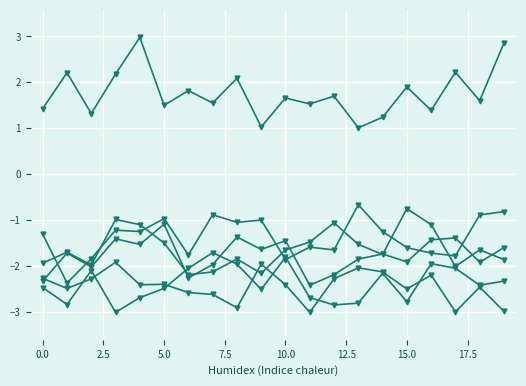

Reading left to right, transcribe all the data shown in this chart.

col_19: 1.4	2.2	1.3	2.2	3.0	1.5	1.8	1.6	2.1	1.0	1.7	1.5	1.7	1.0	1.2	1.9	1.4	2.2	1.6	2.9
col_20: -1.3	-2.4	-1.8	-1.2	-1.2	-1.0	-1.8	-0.9	-1.1	-1.0	-1.9	-1.6	-1.6	-0.7	-1.2	-1.6	-1.7	-1.8	-0.9	-0.8
col_21: -2.3	-2.5	-2.3	-1.9	-2.4	-2.4	-2.6	-2.6	-2.9	-2.0	-2.4	-3.0	-2.3	-2.0	-2.1	-2.5	-2.2	-3.0	-2.5	-3.0
col_22: -2.5	-2.8	-2.1	-3.0	-2.7	-2.5	-2.0	-1.7	-2.0	-2.5	-1.8	-2.7	-2.9	-2.8	-2.2	-2.8	-1.9	-2.0	-2.4	-2.3
col_23: -2.3	-1.7	-2.0	-1.4	-1.5	-1.1	-2.3	-2.0	-1.4	-1.6	-1.4	-2.4	-2.2	-1.8	-1.7	-1.9	-1.4	-1.4	-1.9	-1.6
col_24: -1.9	-1.7	-2.0	-1.0	-1.1	-1.5	-2.2	-2.1	-1.8	-2.2	-1.6	-1.5	-1.1	-1.5	-1.8	-0.8	-1.1	-2.0	-1.6	-1.9